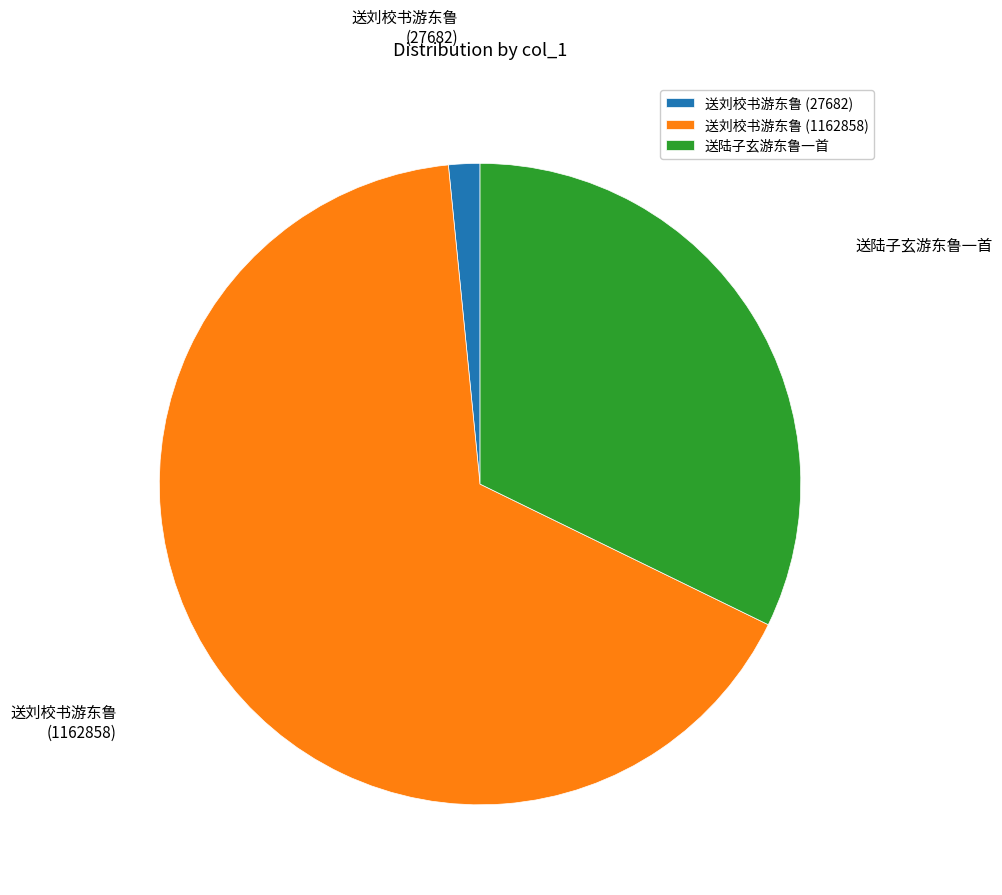

Is it true that 送陆子玄游东鲁一首 is 32% of the pie?

True